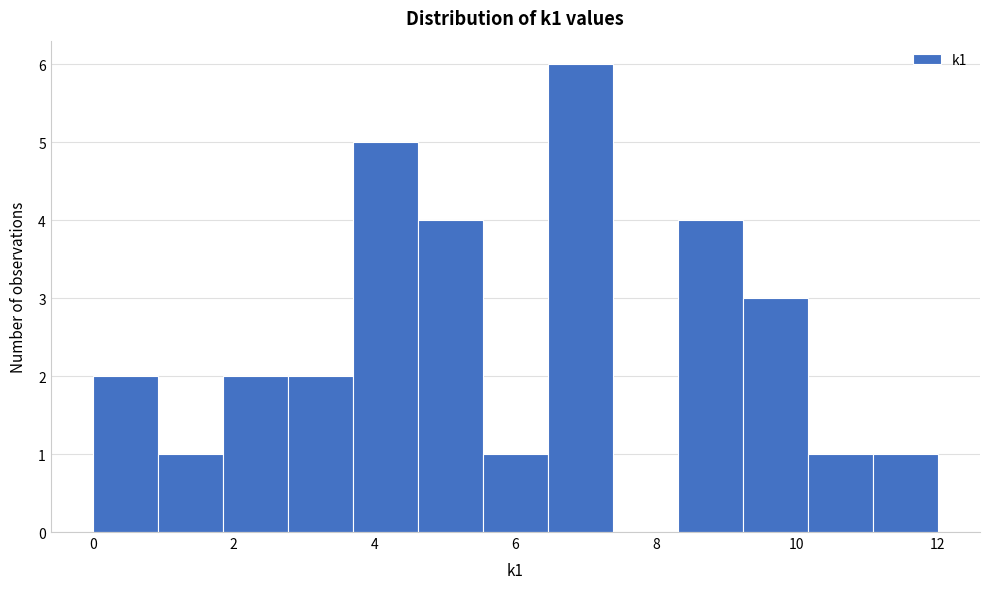

Reading left to right, list every bar in this chart as the range it spans on the x-axis followed by its height. Neither the bar edges nor the heights are printed on the chart, so give them approximately, as read against the axes.

0.0 to 1.0: 2
1.0 to 1.8: 1
1.8 to 2.8: 2
2.8 to 3.6: 2
3.6 to 4.6: 5
4.6 to 5.6: 4
5.6 to 6.4: 1
6.4 to 7.4: 6
7.4 to 8.4: 0
8.4 to 9.2: 4
9.2 to 10.2: 3
10.2 to 11.0: 1
11.0 to 12.0: 1